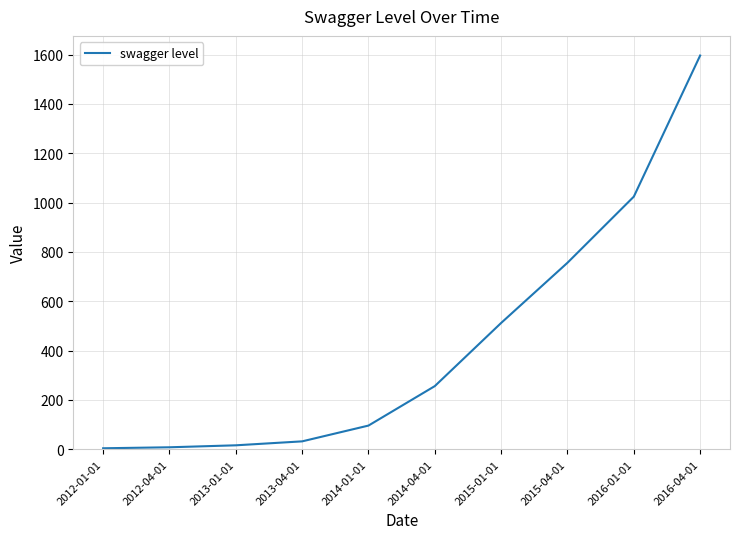

Where is the data nearest to the value 800?

2015-04-01